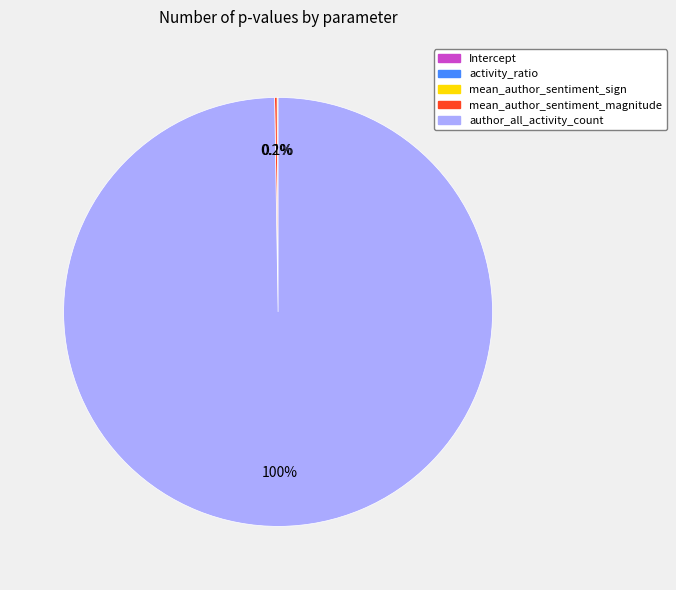

Which category has the biggest portion of the pie?

author_all_activity_count